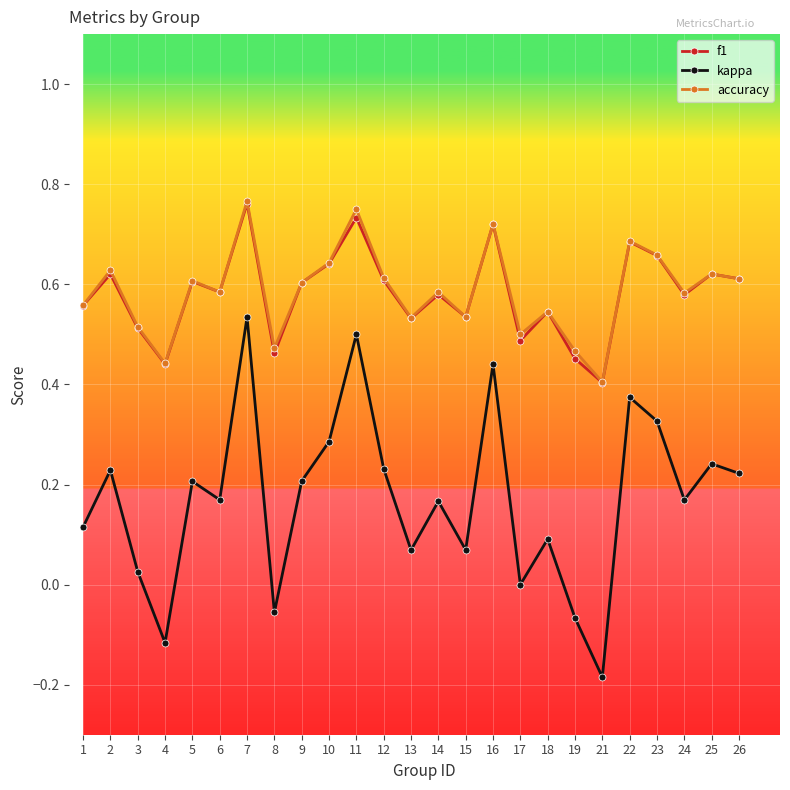

True or false: accuracy and kappa cross at least once.

False